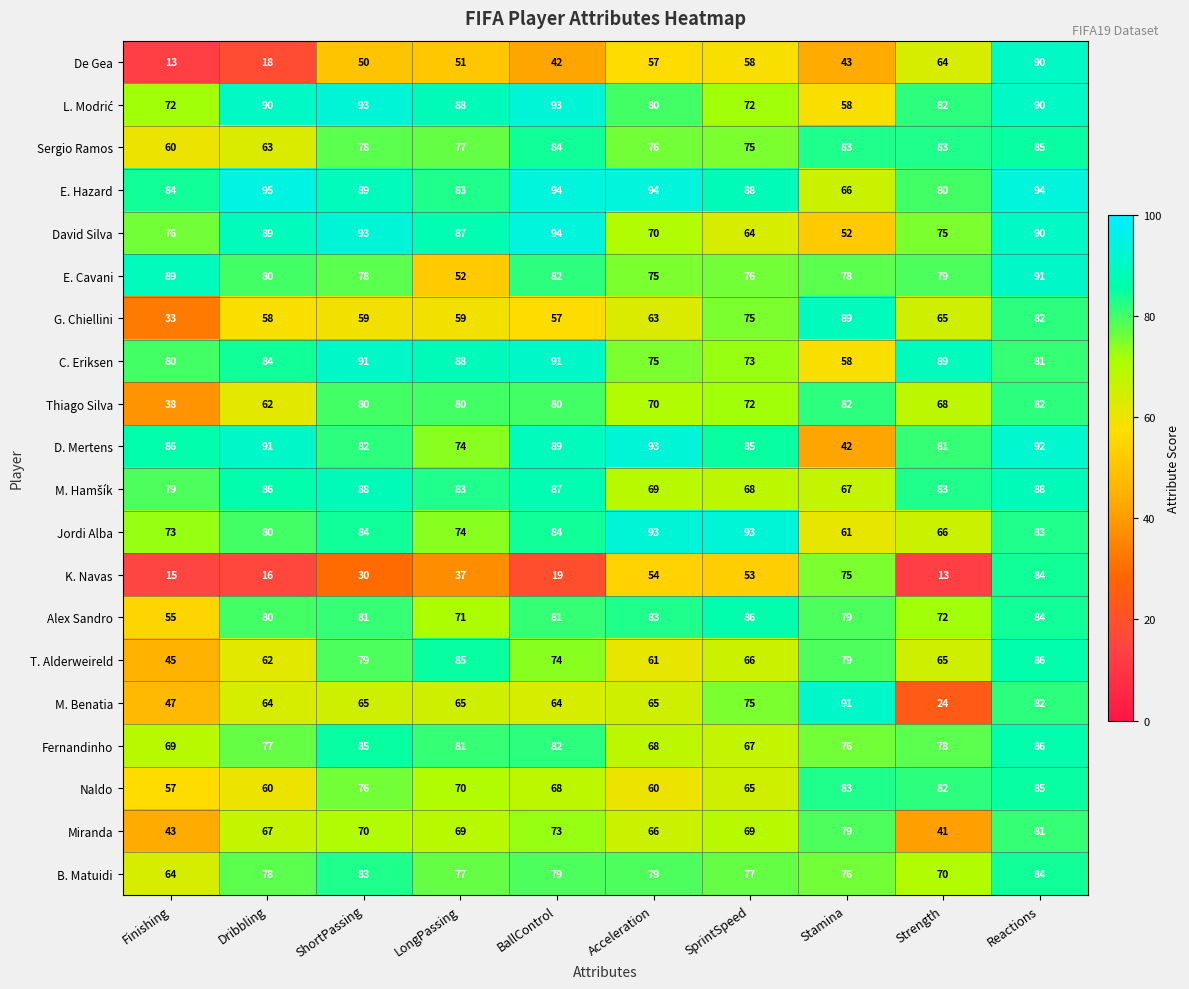

Which series has the largest range (max minus min)?

De Gea